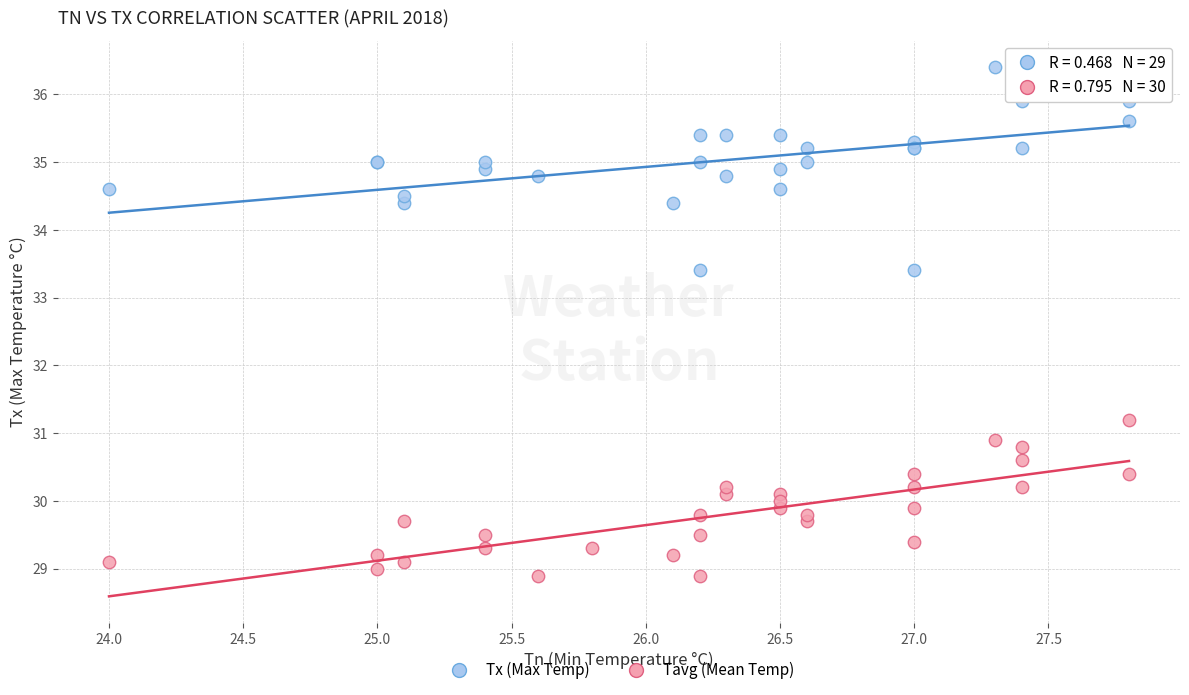

Which series reaches the maximum Y coordinate?

Tx (Max Temp)